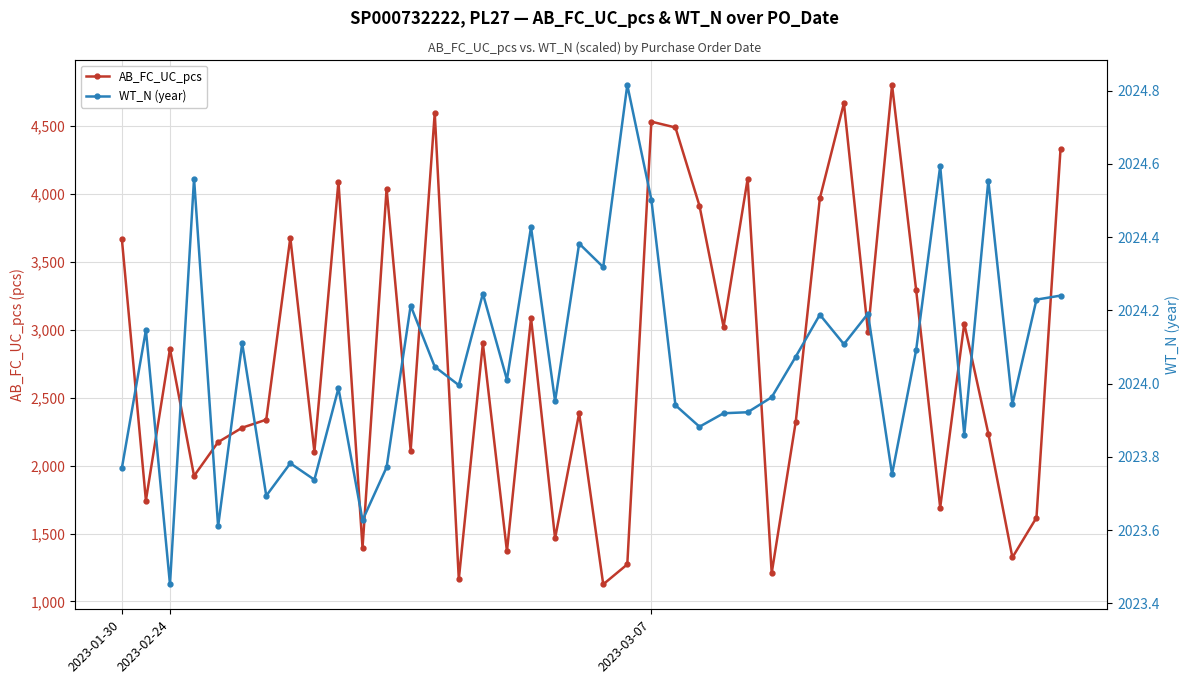

What is the sum of the WT_N (year) values at 29 and 12?

4048.4